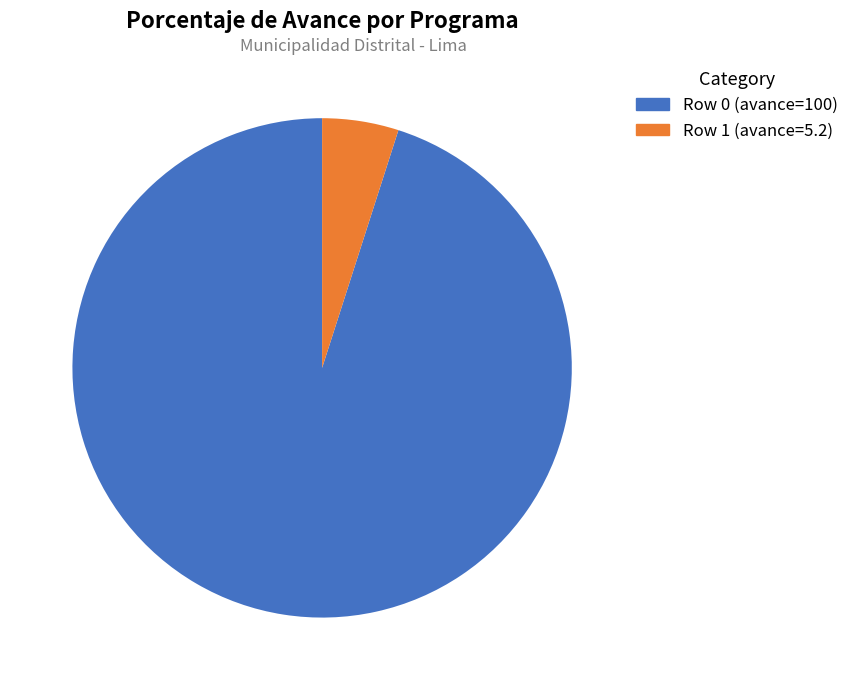

Is the sum of Row 0 (avance=100) and Row 1 (avance=5.2) greater than half?

Yes